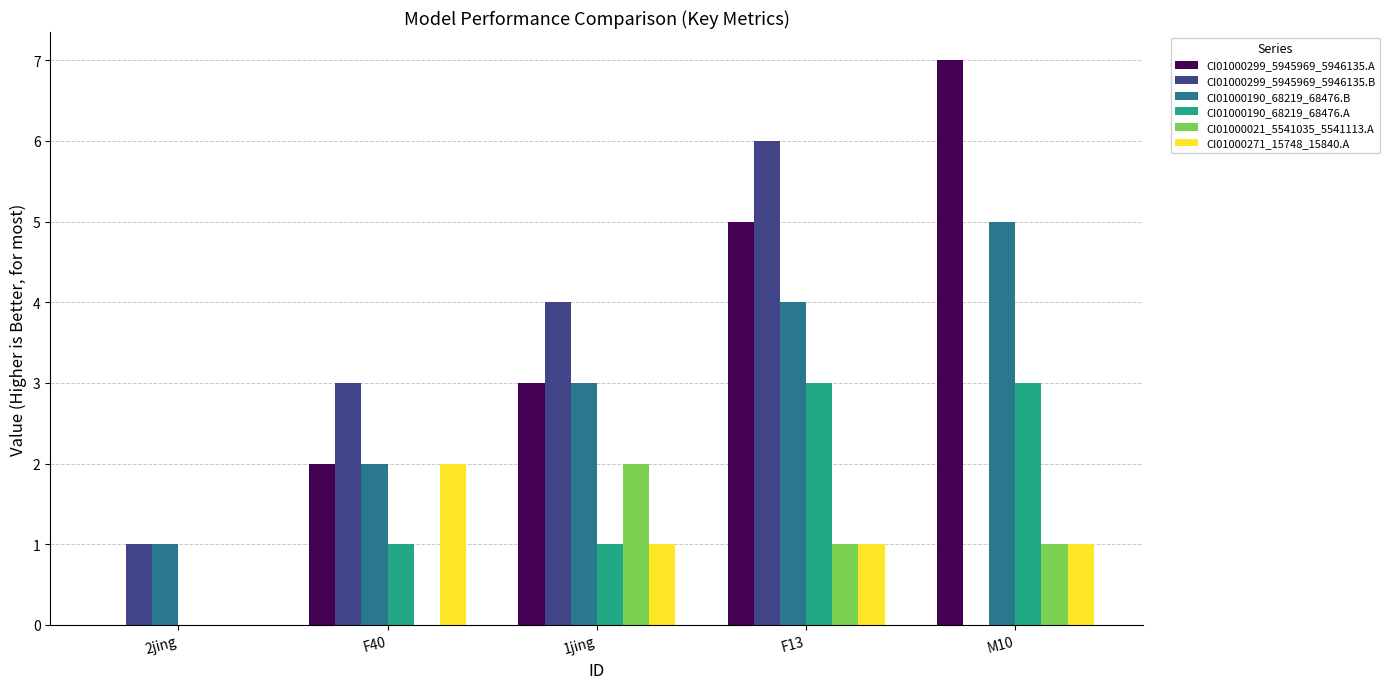

Which series has the largest total across all categories?

CI01000299_5945969_5946135.A